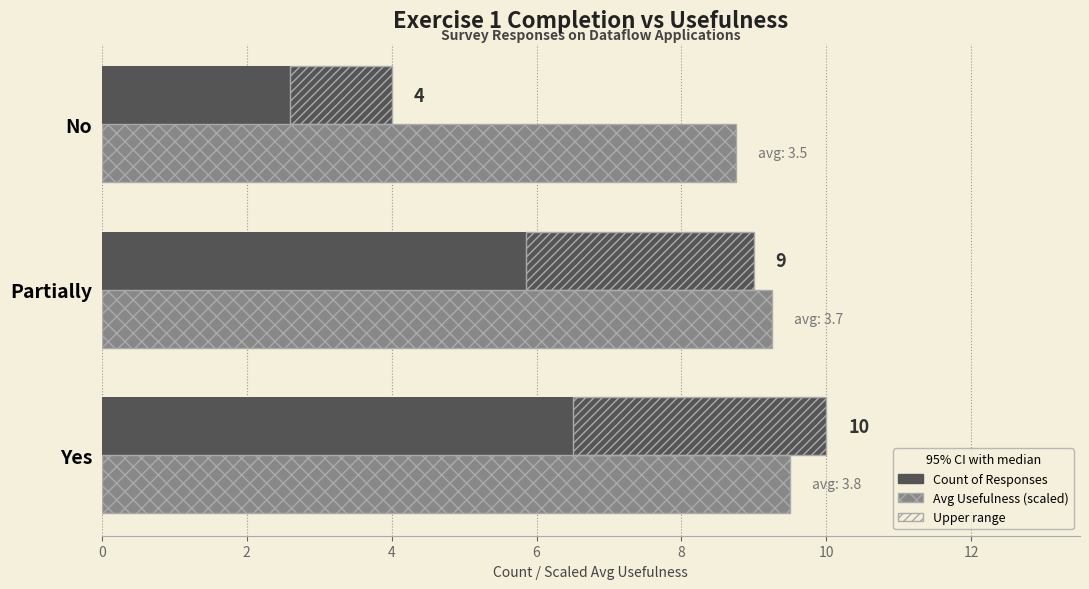

What is the difference between the highest and lowest values at Partially?

0.2